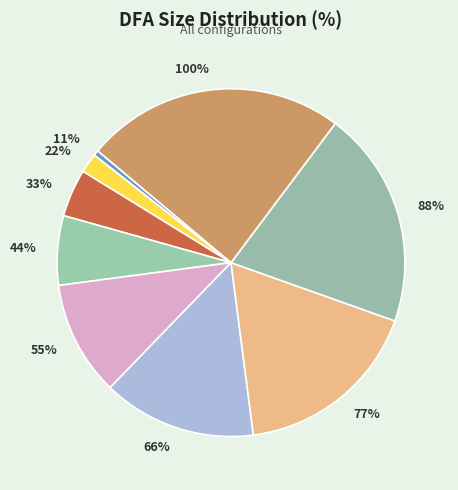

Rank the categories by value from lowest to highest.

11%, 22%, 33%, 44%, 55%, 66%, 77%, 88%, 100%